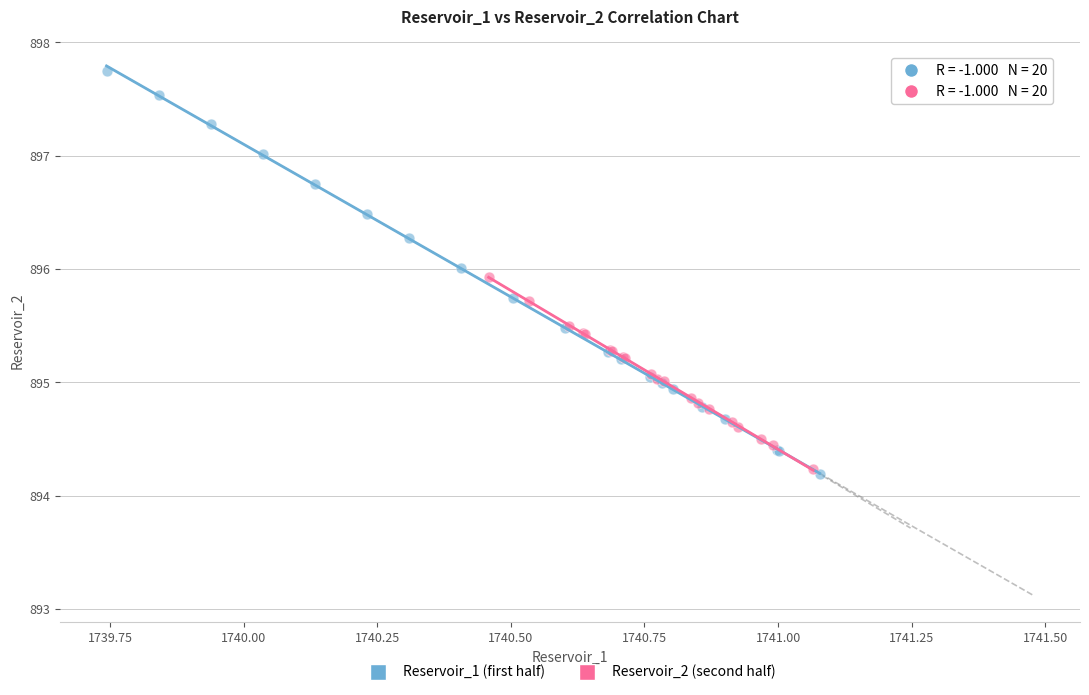

Which series contains the highest Y value?

Reservoir_1 (first half)